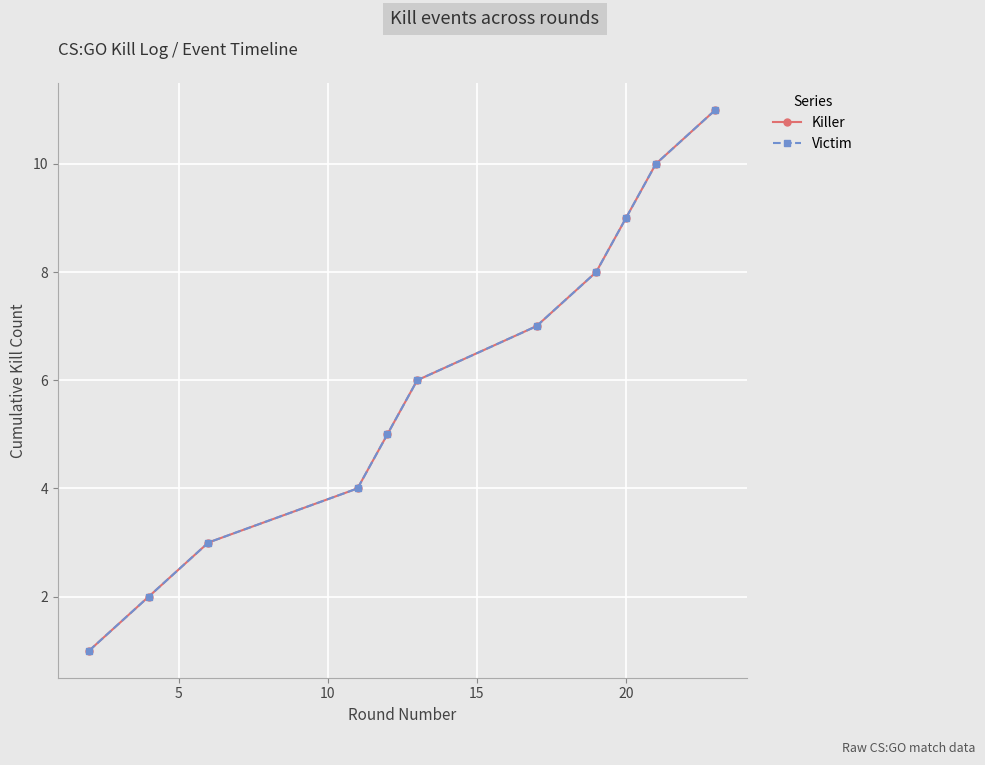

Is this an area chart (filled region under the line)?

No